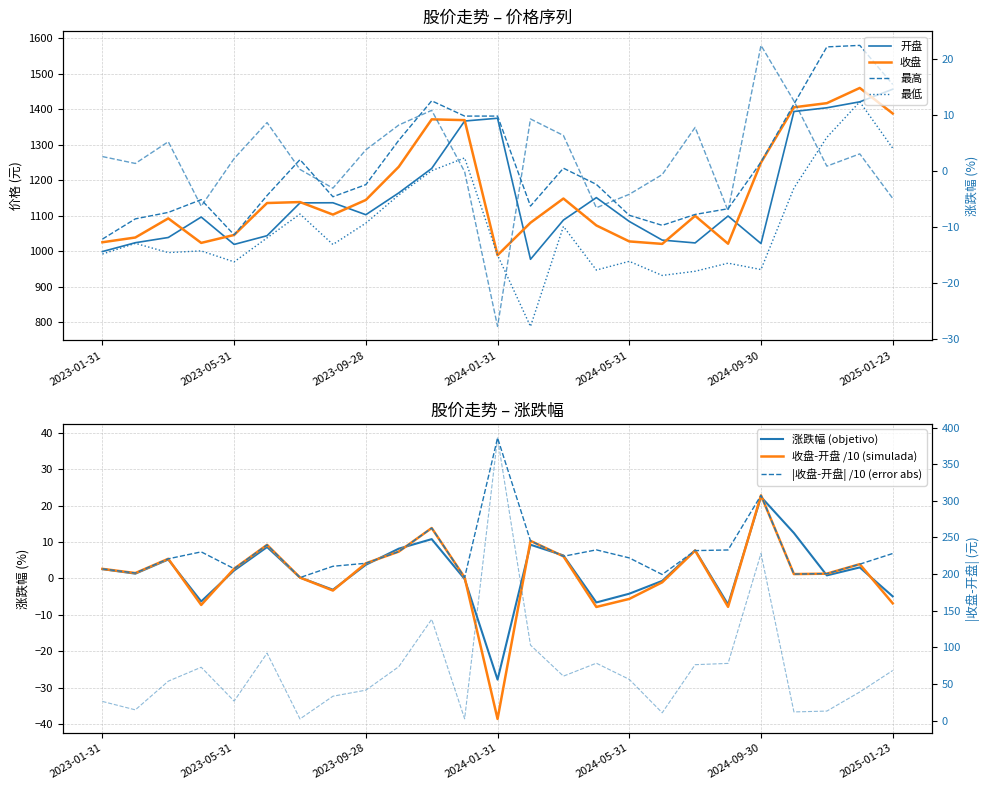

Which label corresponds to the smallest value in the chart?

2024-01-31